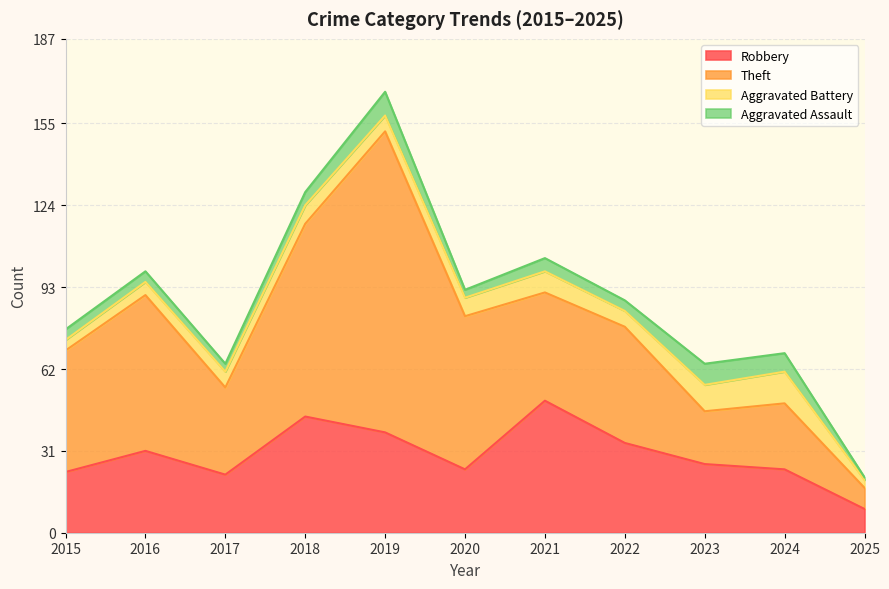

True or false: Aggravated Battery has more than 2 interior local peaks.

True